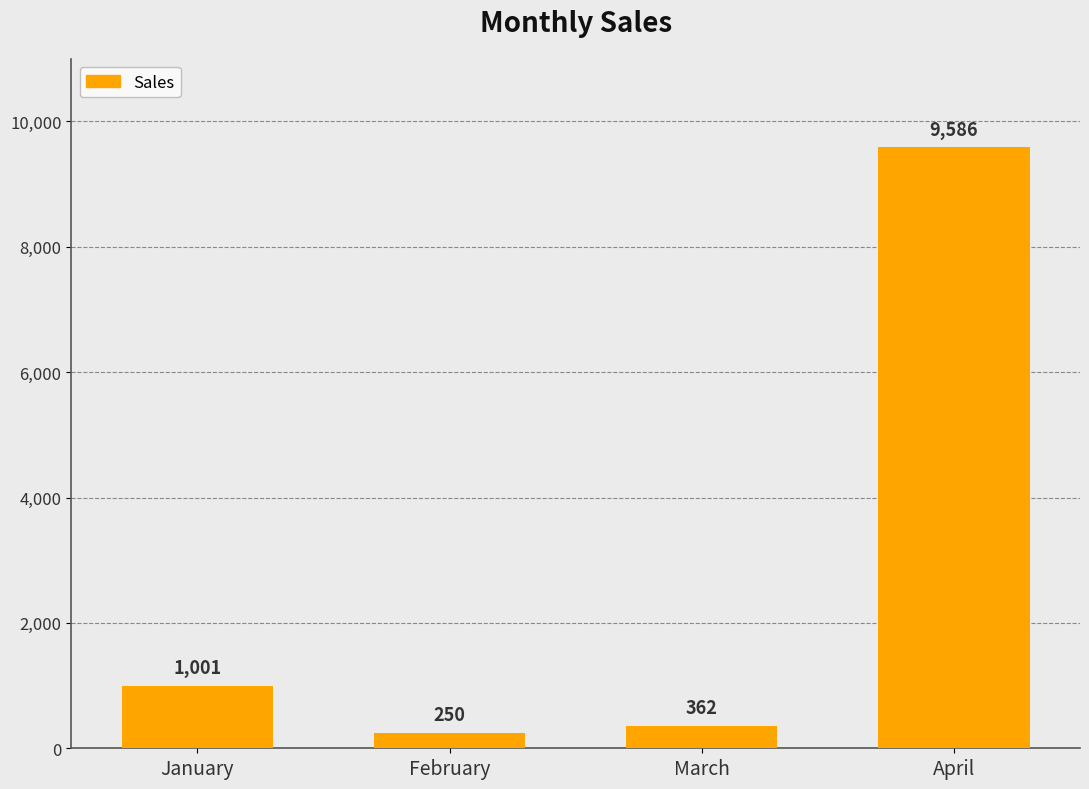

What is the difference between the maximum and minimum values?

9336